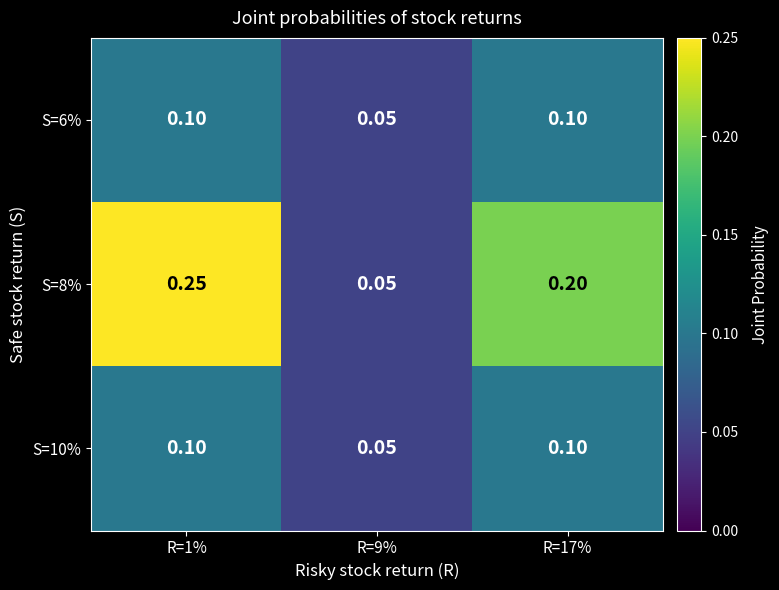

At which category is the sum across all series the highest?

R=1%